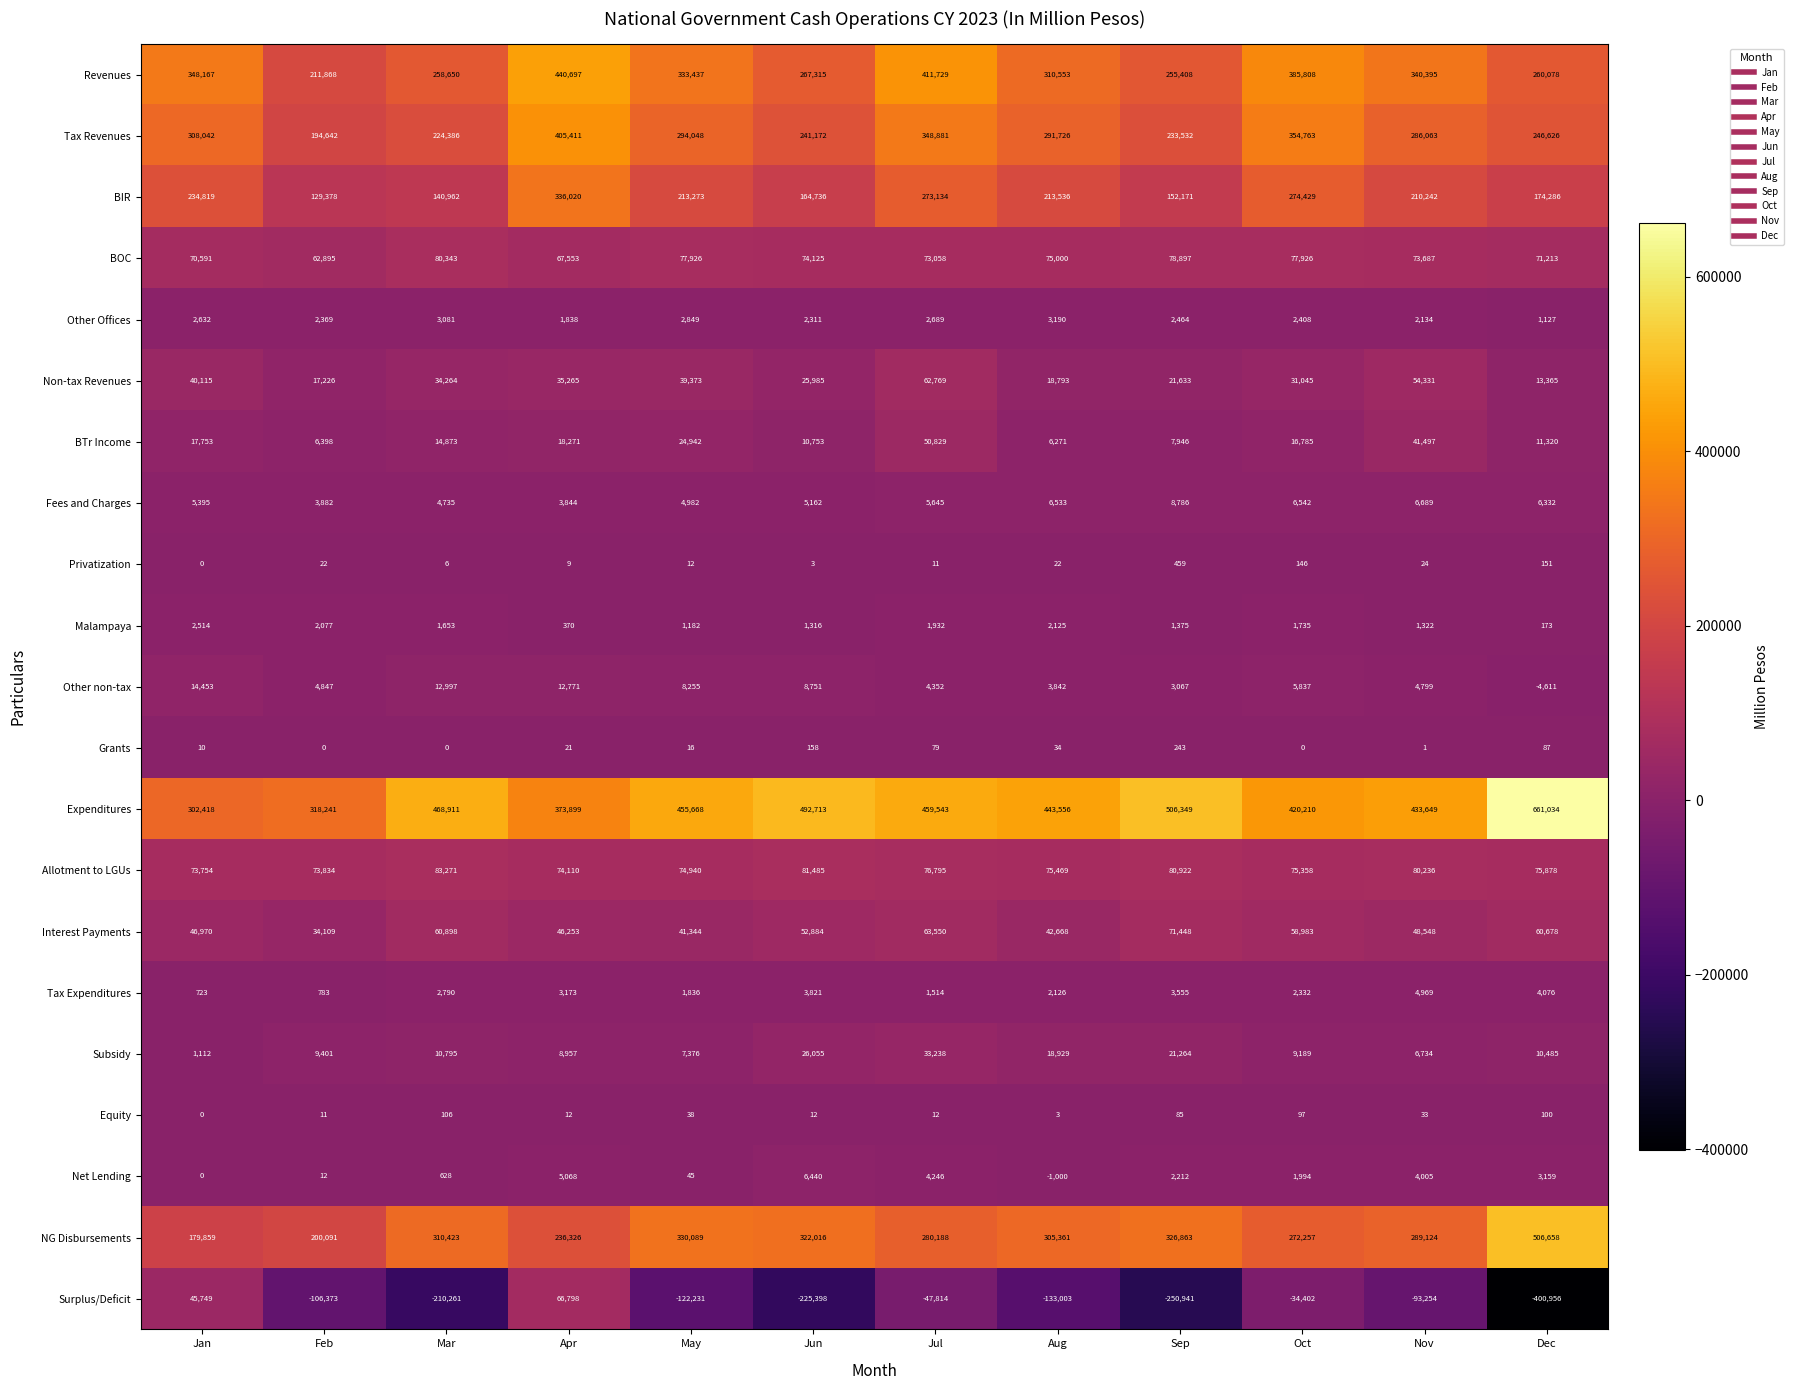

Which category has the highest value across all series?

Dec